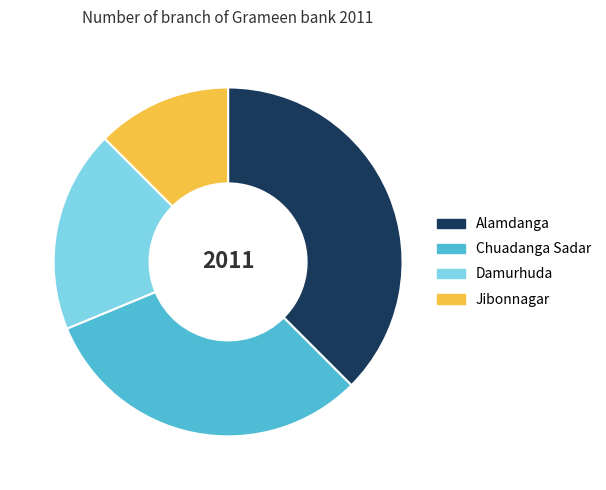

Between Chuadanga Sadar and Jibonnagar, which is larger?

Chuadanga Sadar